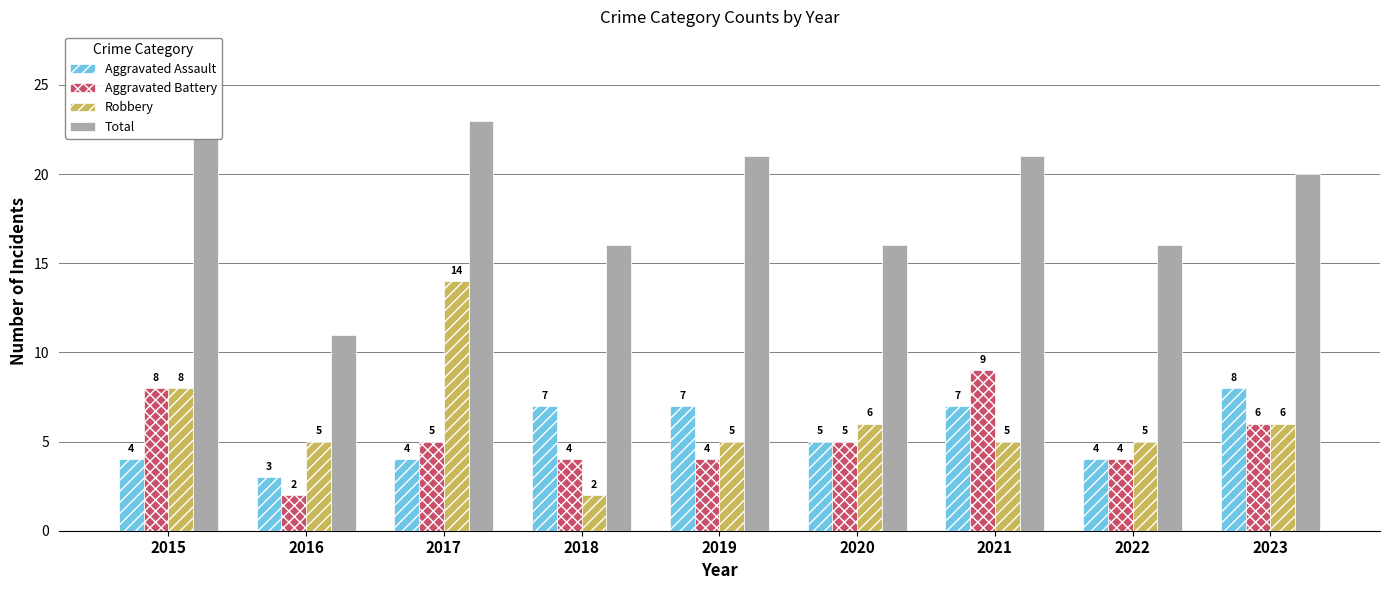

Reading left to right, list all the values displayed in this chart.

Aggravated Assault: 2015=4	2016=3	2017=4	2018=7	2019=7	2020=5	2021=7	2022=4	2023=8
Aggravated Battery: 2015=8	2016=2	2017=5	2018=4	2019=4	2020=5	2021=9	2022=4	2023=6
Robbery: 2015=8	2016=5	2017=14	2018=2	2019=5	2020=6	2021=5	2022=5	2023=6
Total: 2015=22	2016=11	2017=23	2018=16	2019=21	2020=16	2021=21	2022=16	2023=20